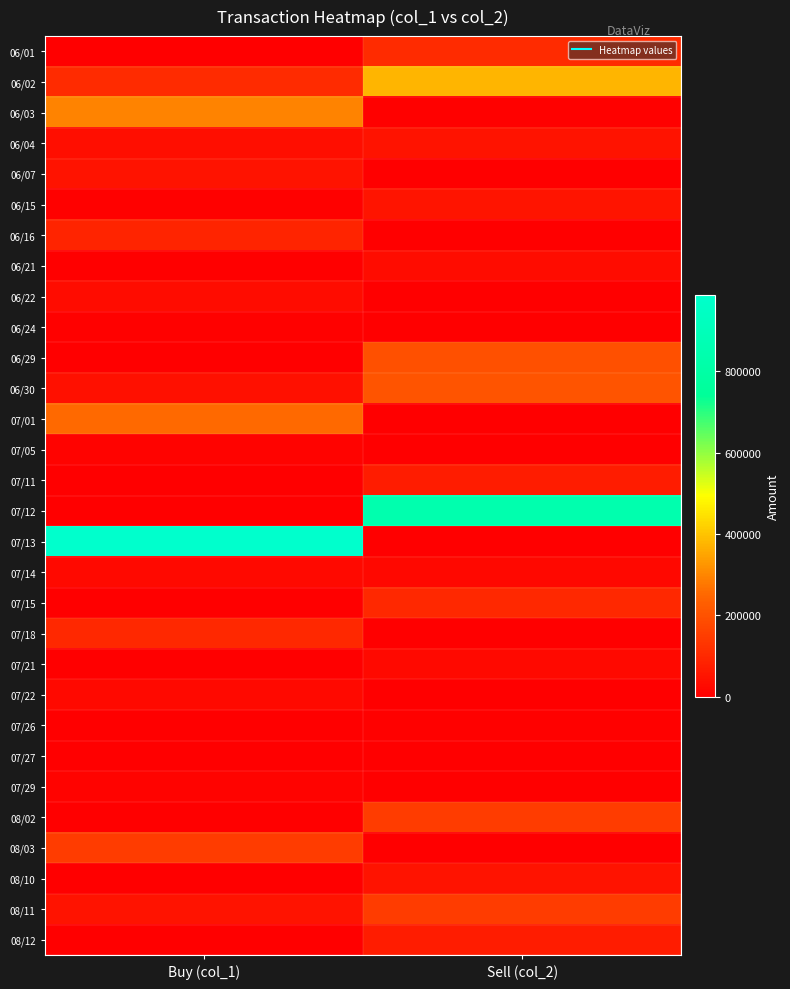

Which series has the largest total across all categories?

07/13